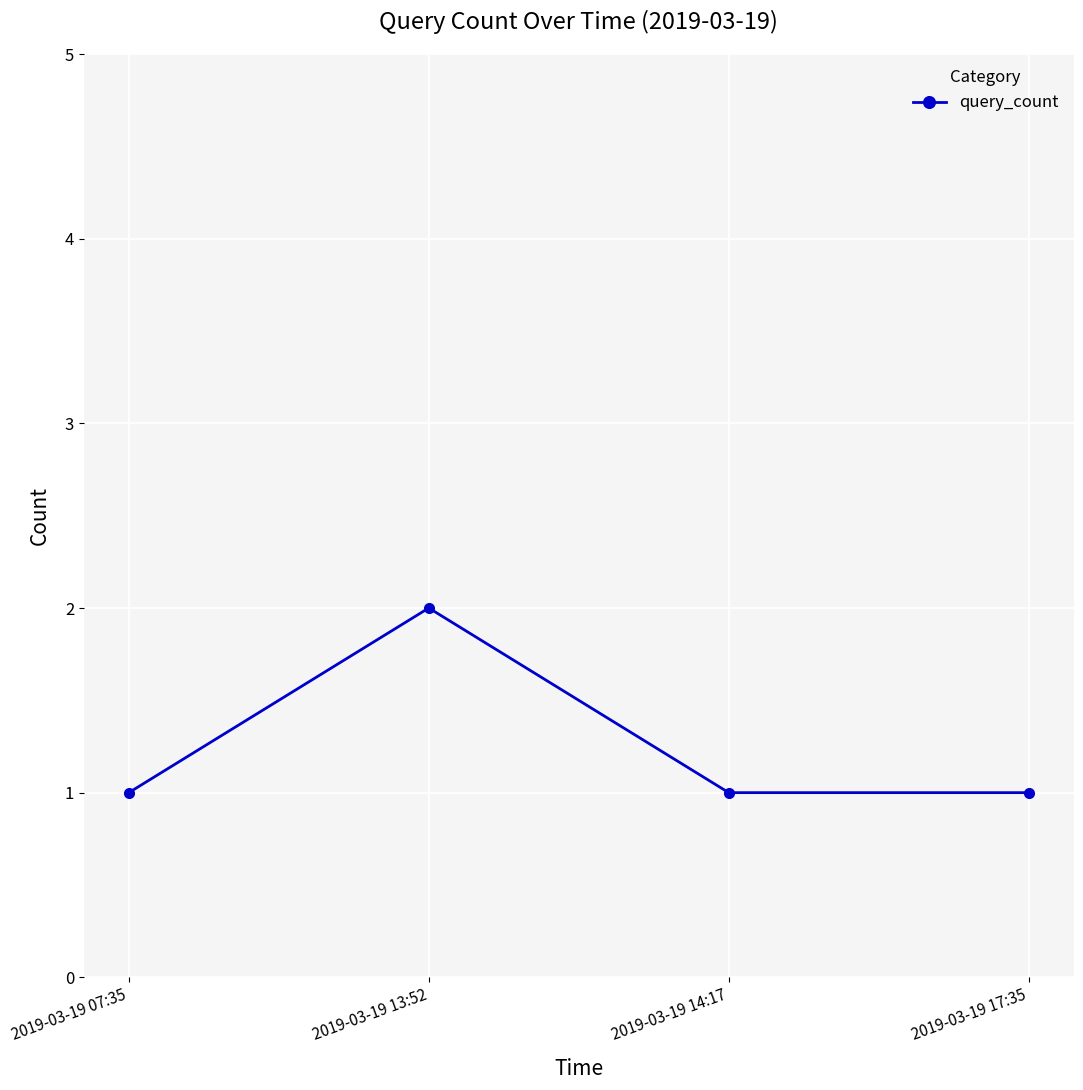

Which label corresponds to the largest value in the chart?

2019-03-19 13:52